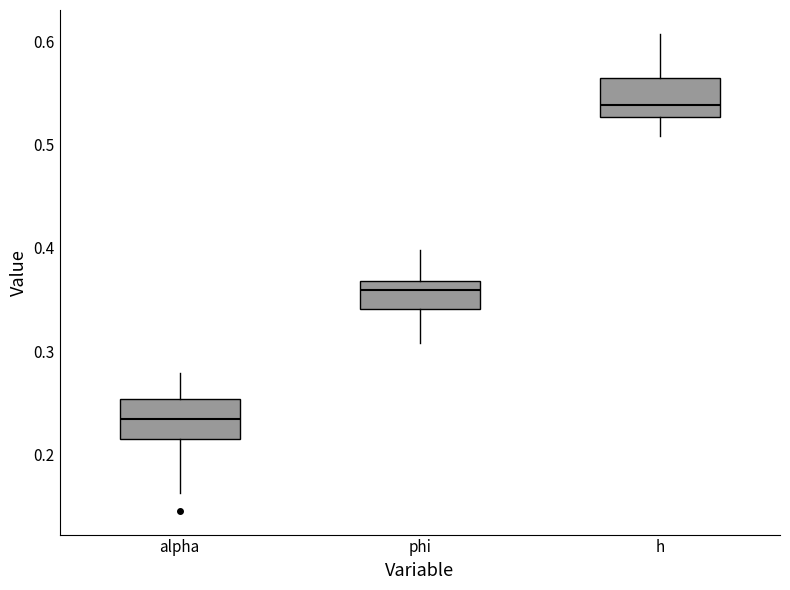

Where does the upper whisker of the box for alpha end on the y-axis? The values are not printed on the chart, so give them approximately, as read against the axis.

0.28